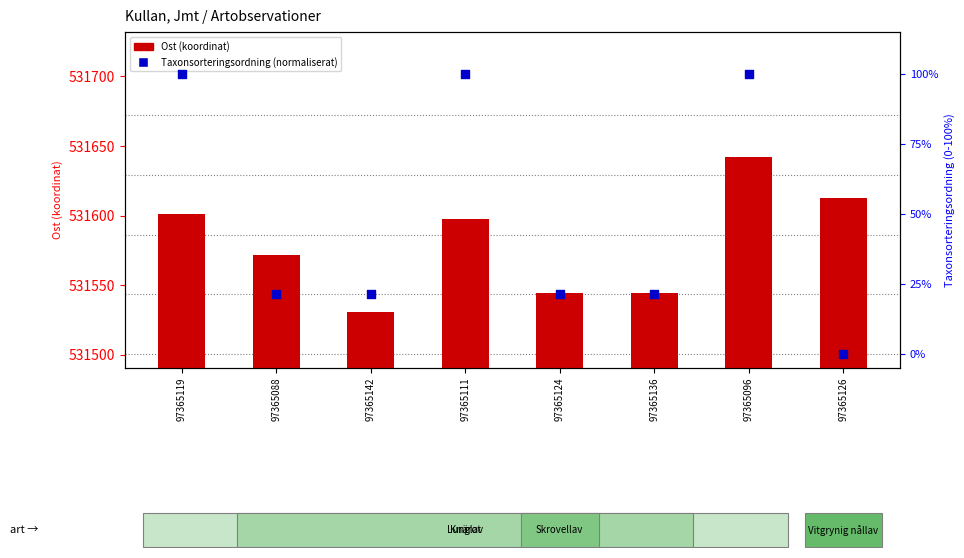

Is the value of Taxonsorteringsordning (normaliserat) at 97365142 greater than the value of Ost (koordinat) at 97365111?

No